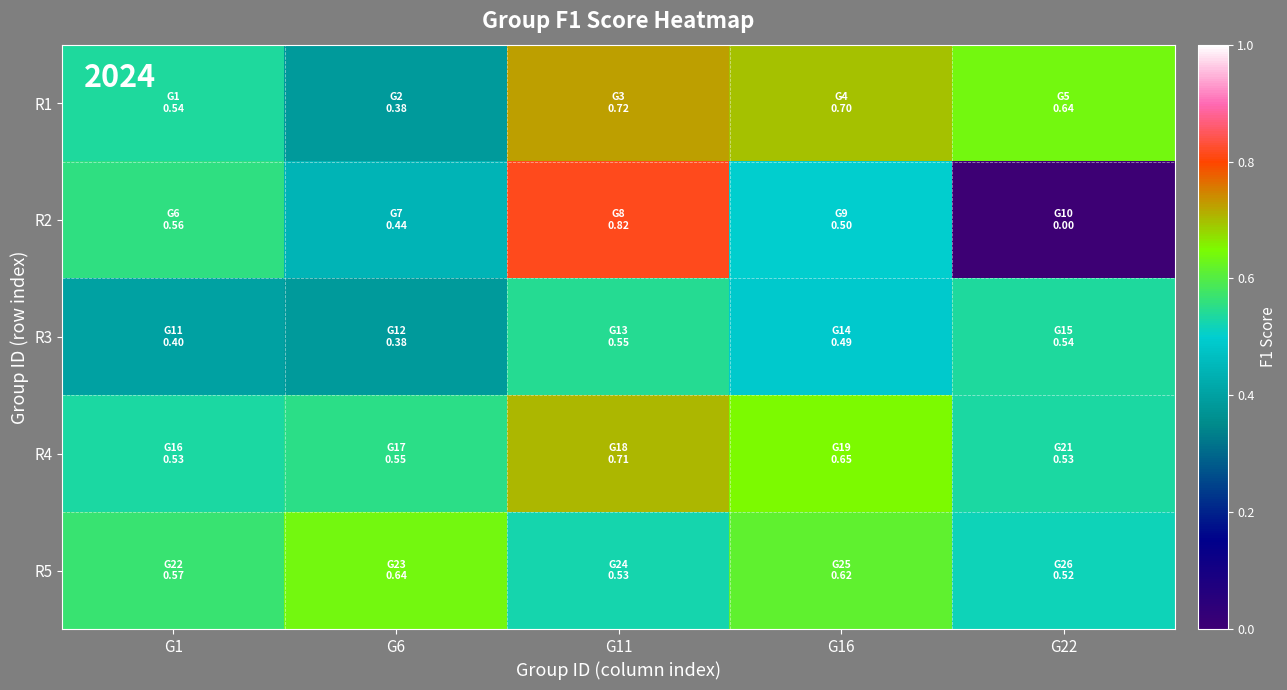

How many distinct data groups are displayed?

5